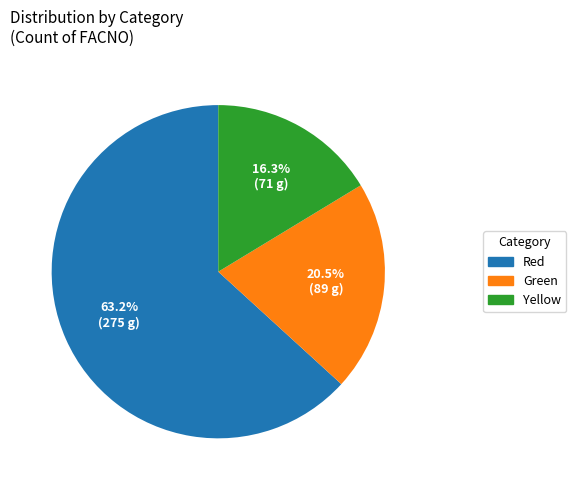

What is the majority slice?

Red